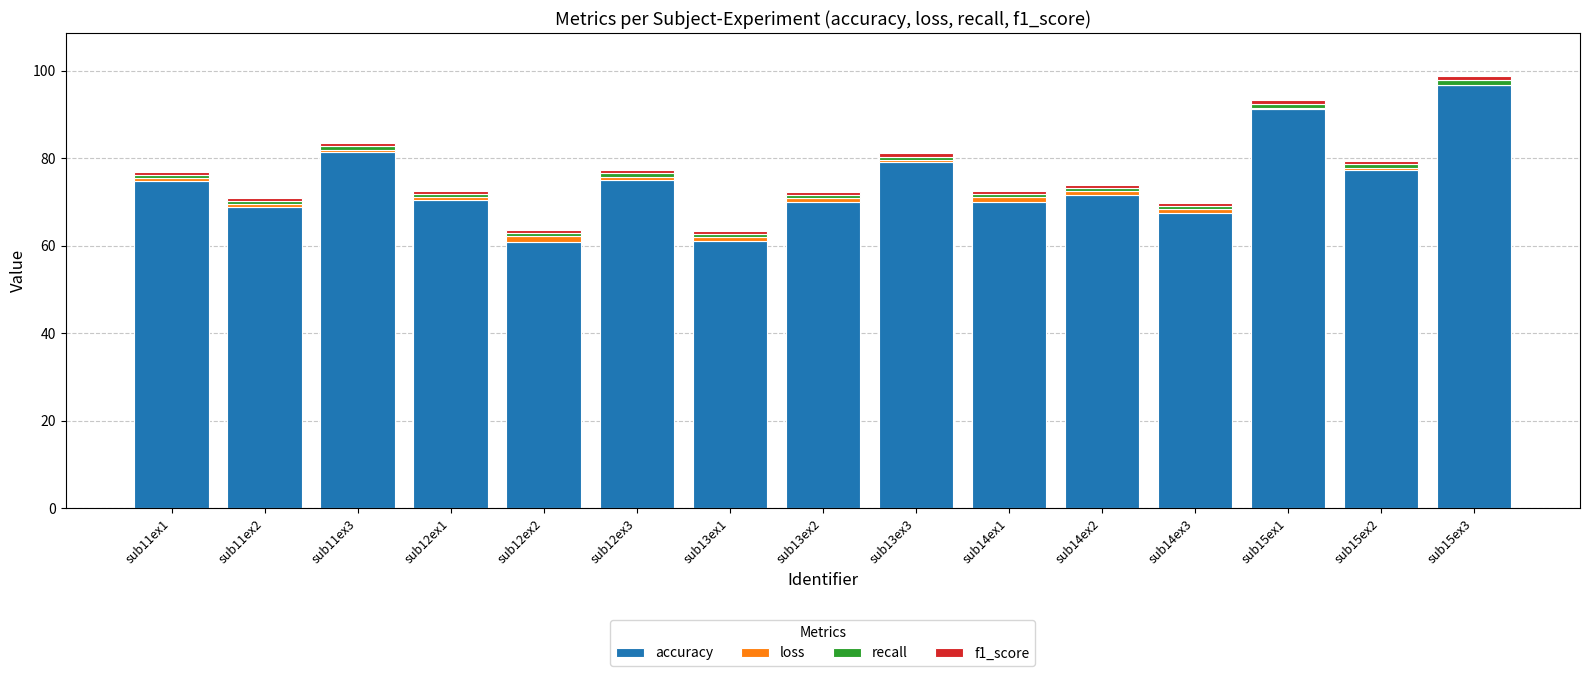

True or false: accuracy has a value of 81.5 at sub11ex3.

True